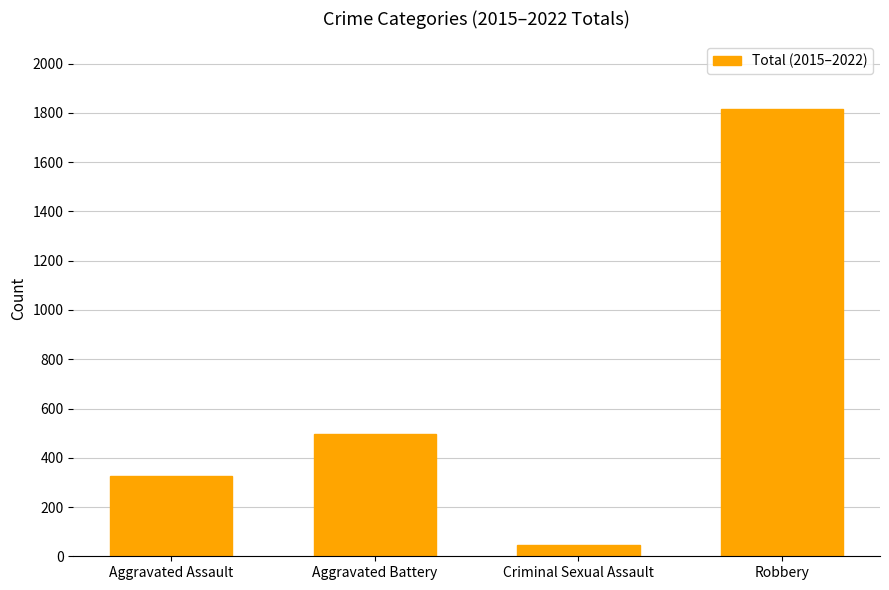

Reading left to right, what are all the values shown in this chart?

324	497	44	1818